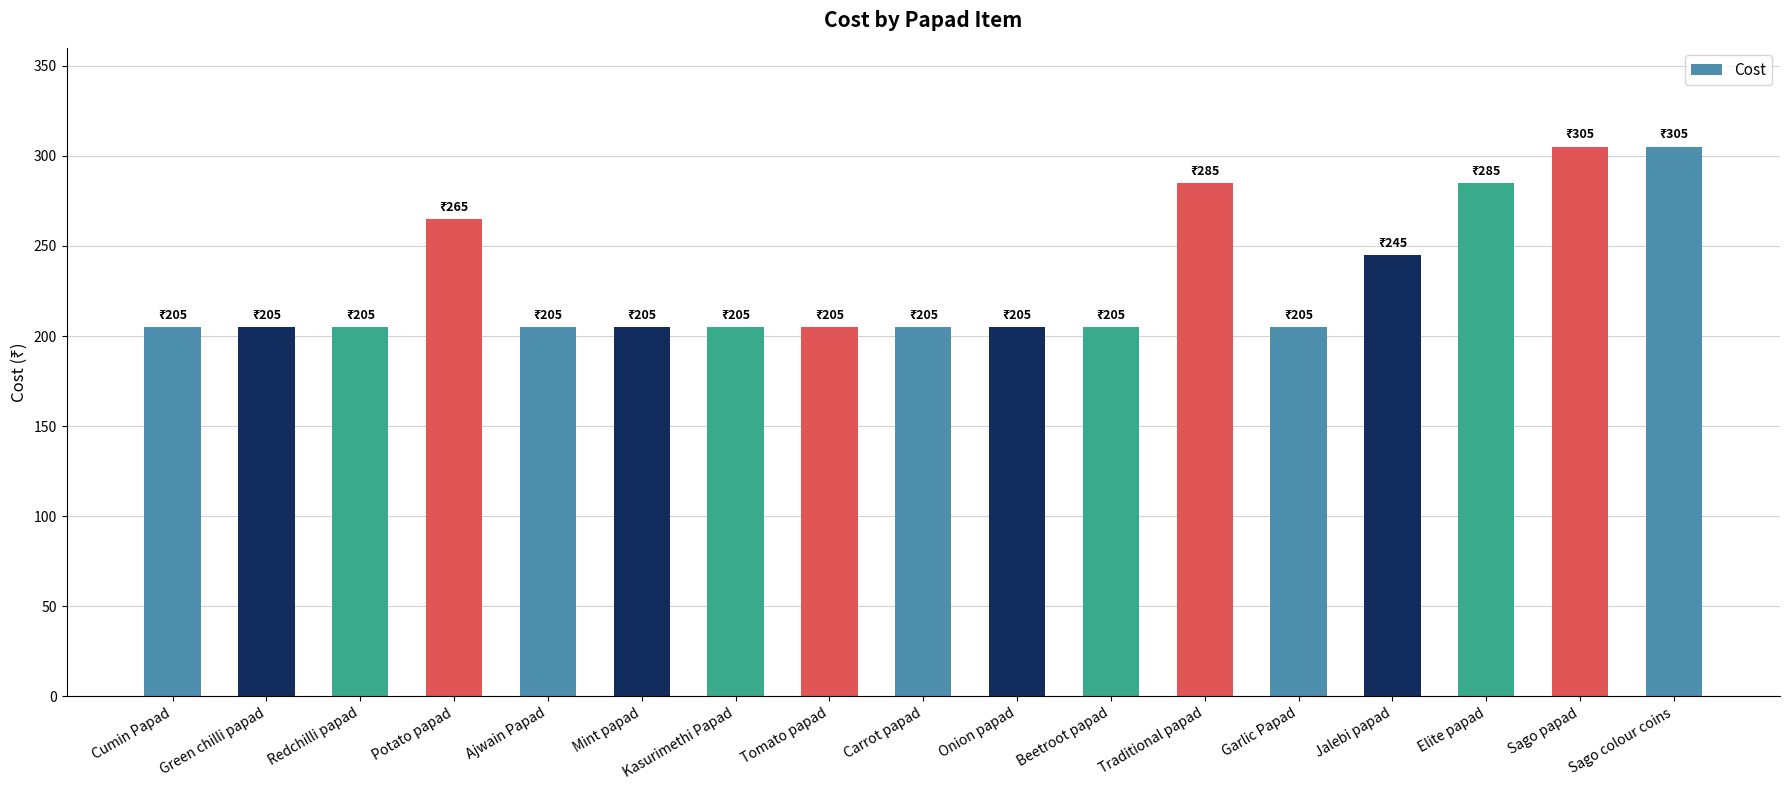

How many data points are above 205?

6